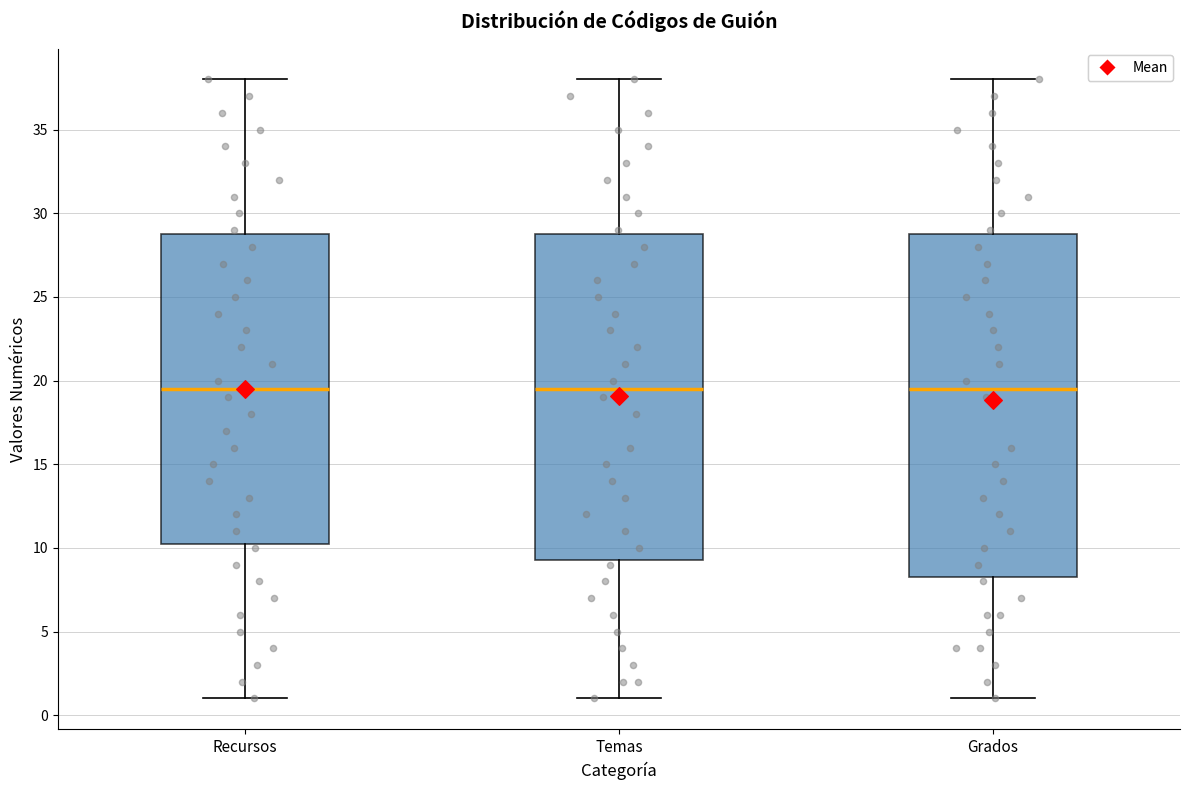

Comparing the boxes themselves (not the whiskers), which one is the tallest?

Grados